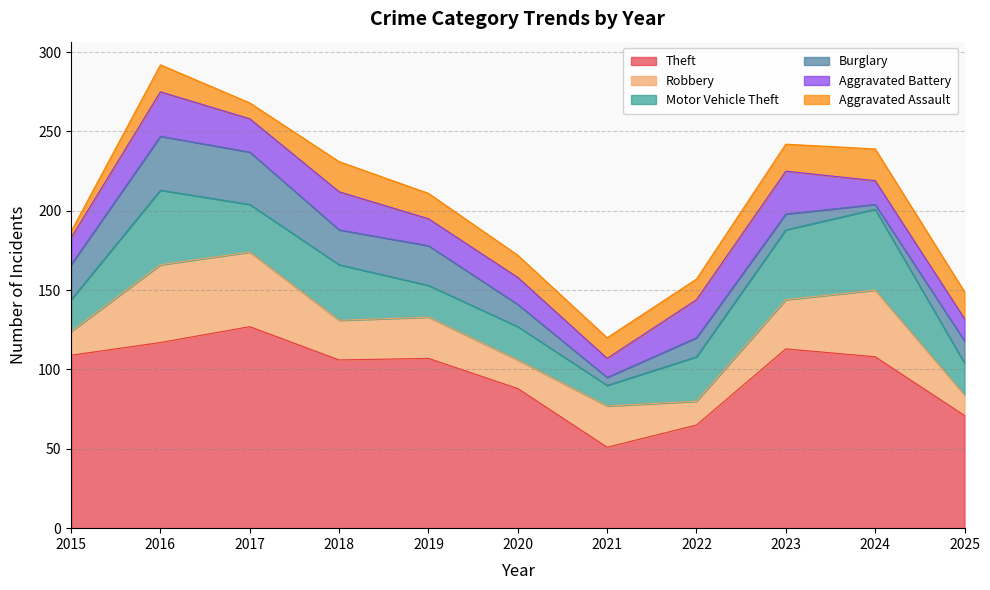

At which category does Robbery reach its first local valley?

2018